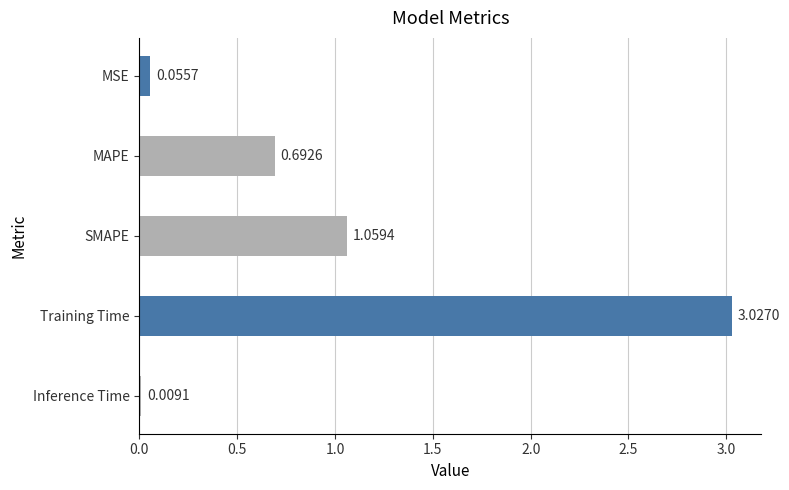

What is the change in value from MAPE to Inference Time?

-0.7